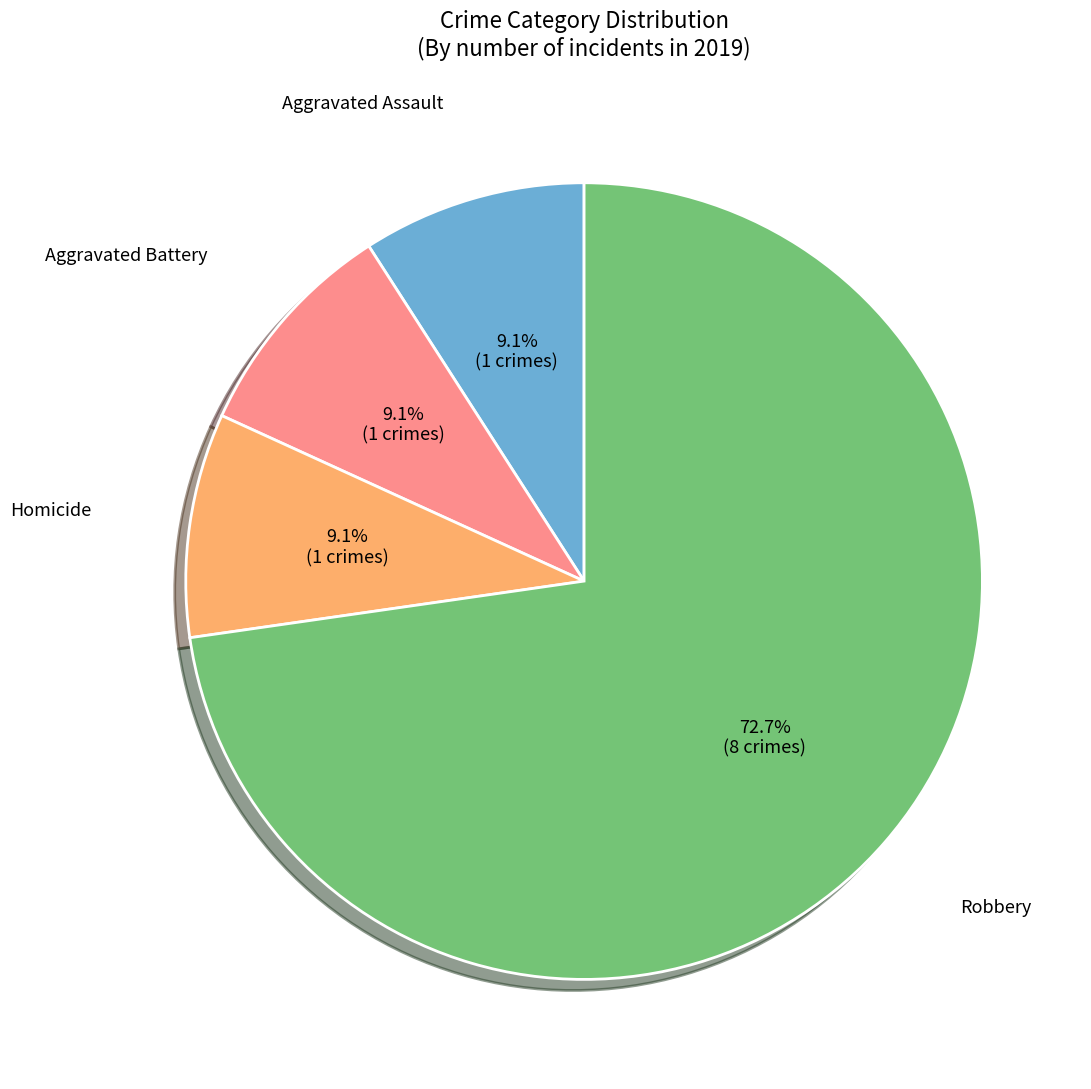

To the nearest percent, what portion does Aggravated Battery represent?

9%